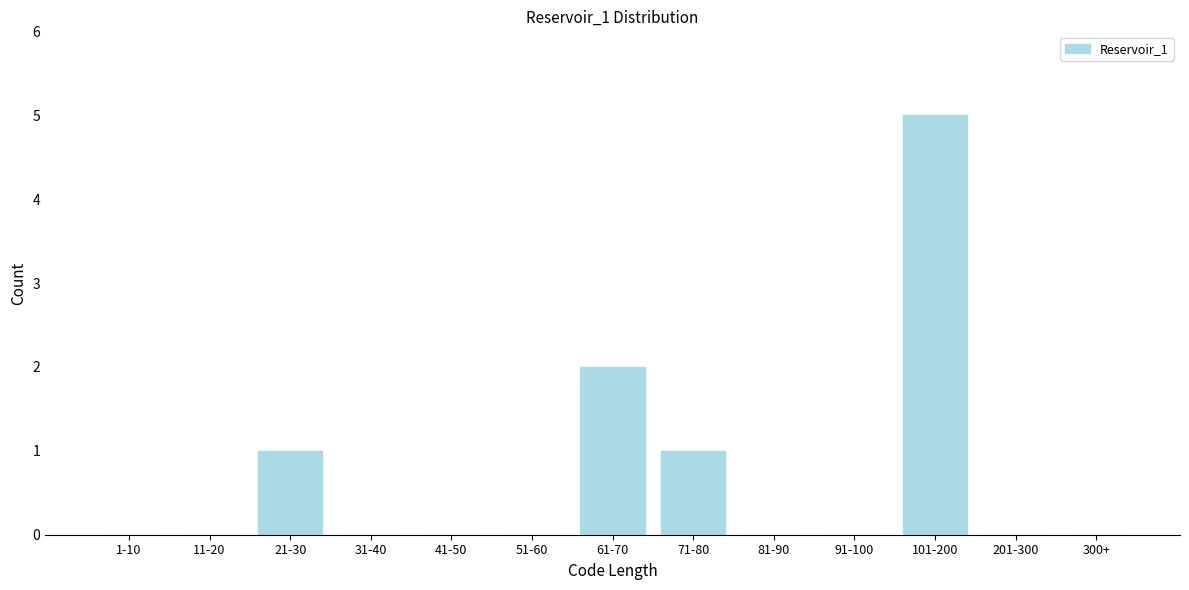

Reading right to left, extract all data points from this chart.

300+=0	201-300=0	101-200=5	91-100=0	81-90=0	71-80=1	61-70=2	51-60=0	41-50=0	31-40=0	21-30=1	11-20=0	1-10=0